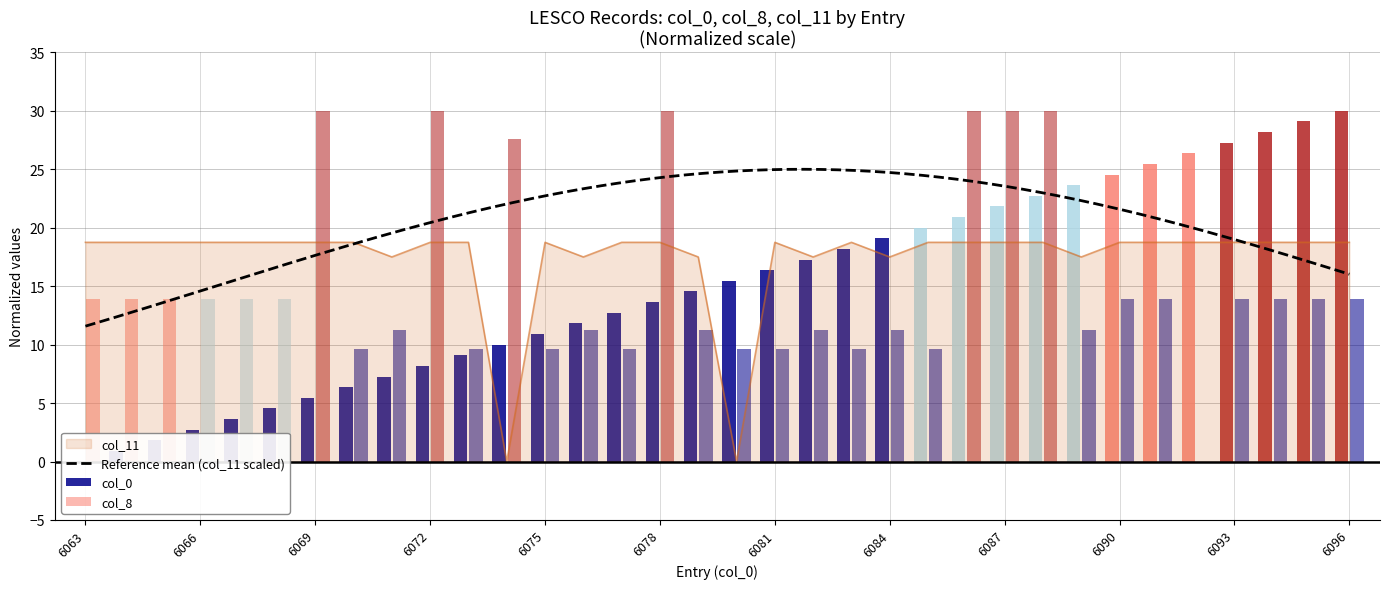

Which series has the widest spread of values?

col_0